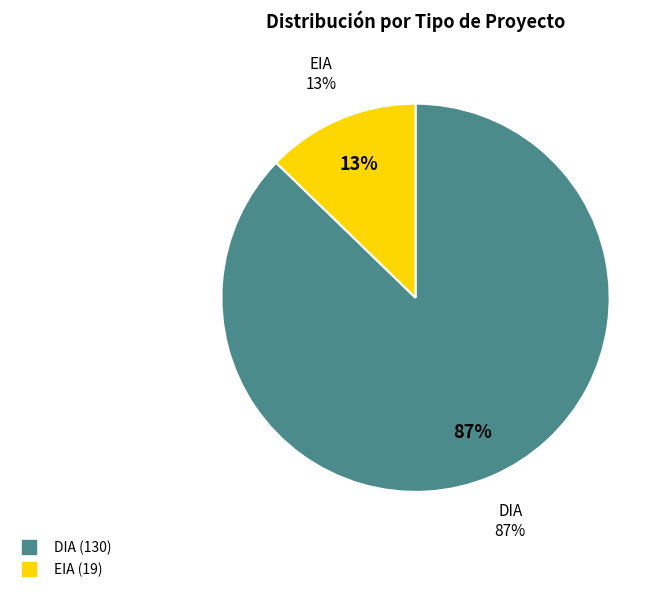

What is the change in value from DIA to EIA?

-111